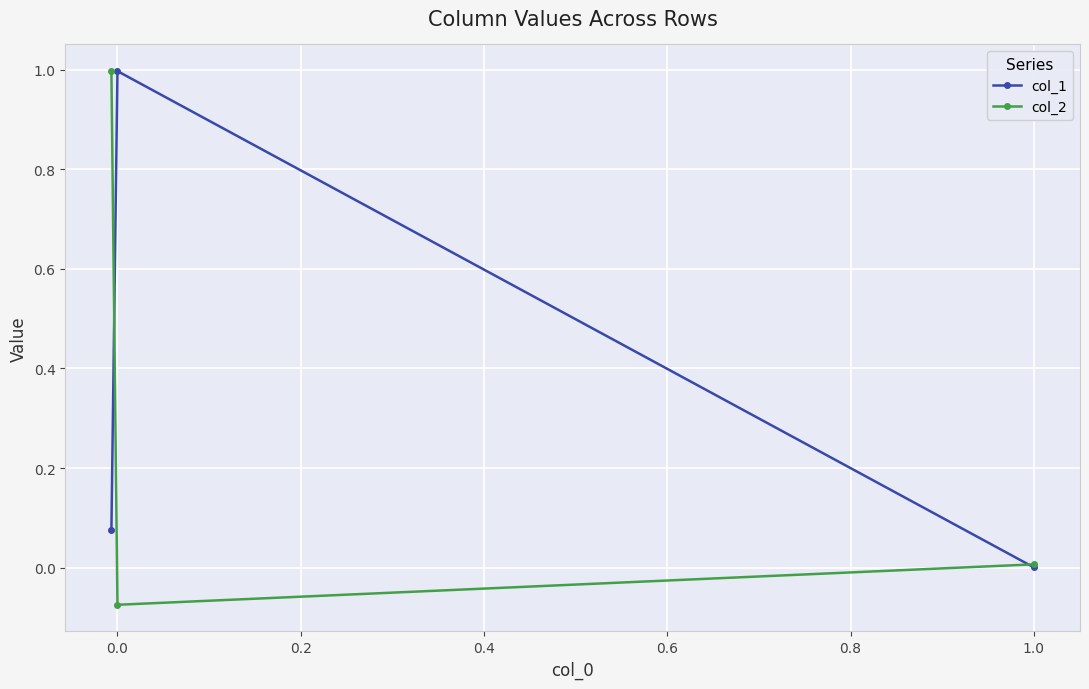

Count the number of categories in the chart.

3